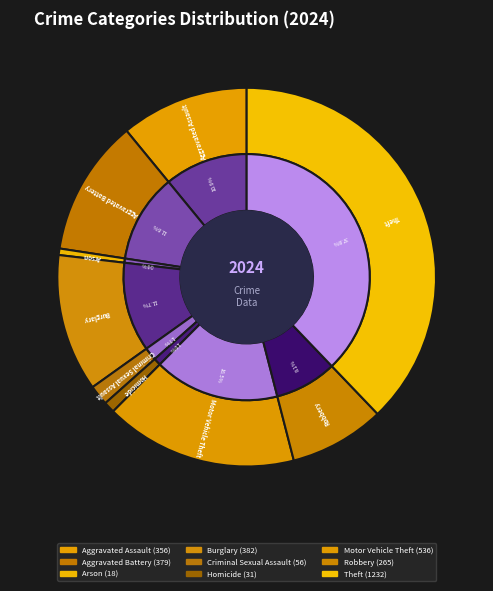

Which slice is the largest?

Theft